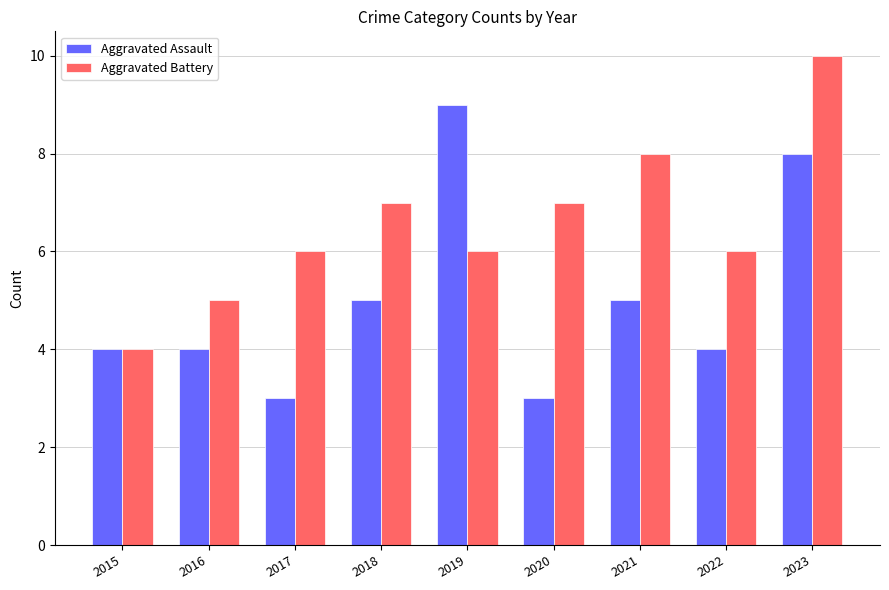

What value does the Aggravated Battery series have at 2023?

10